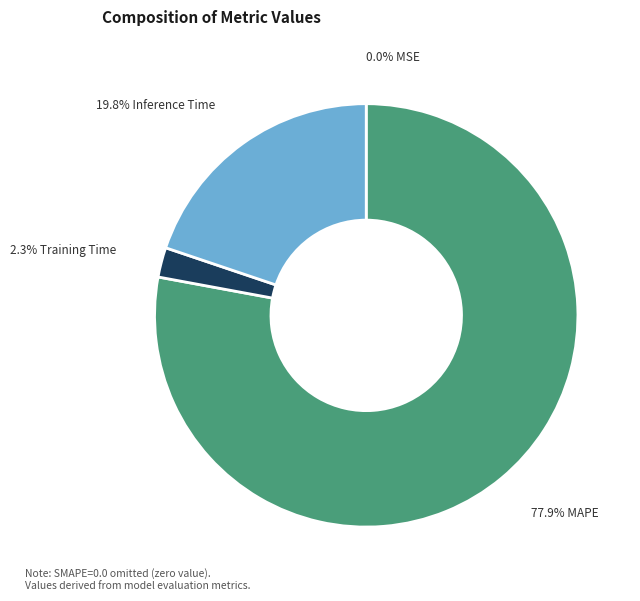

Is there any slice that represents more than half of the pie?

Yes